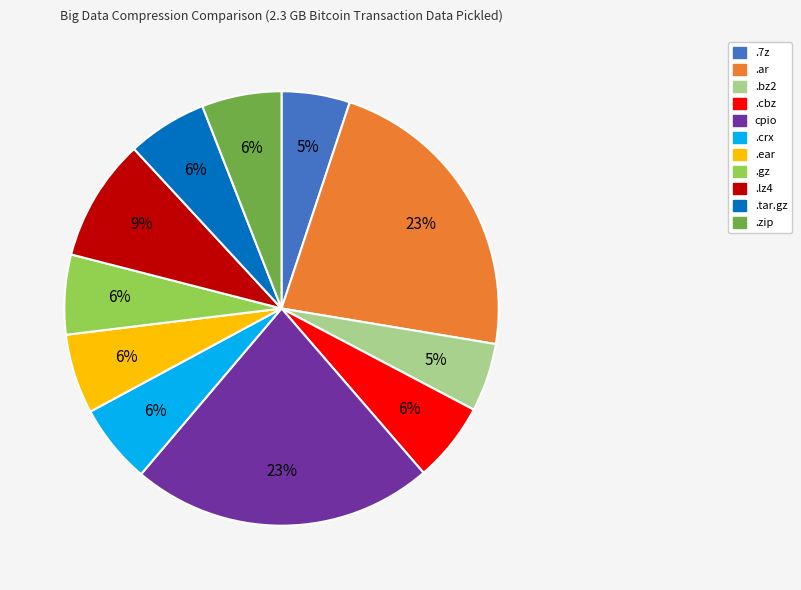

Do .7z and .gz together represent more than half of the pie?

No